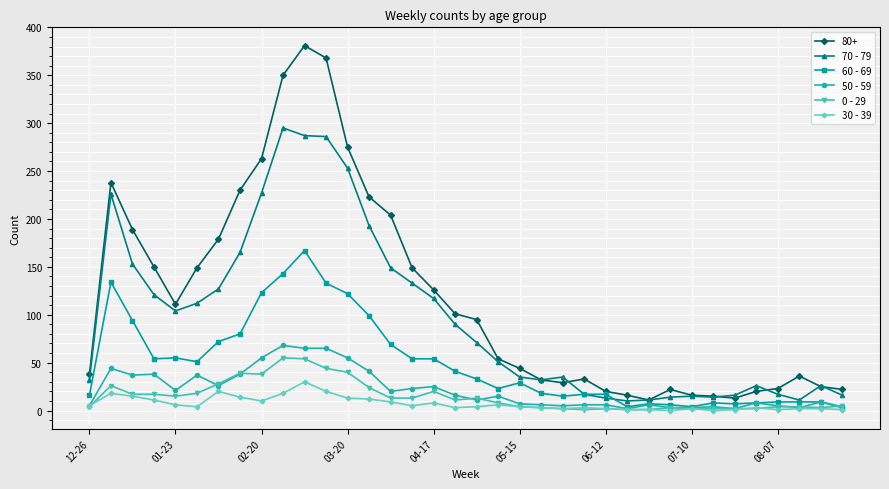

What is the greatest value displayed?

381